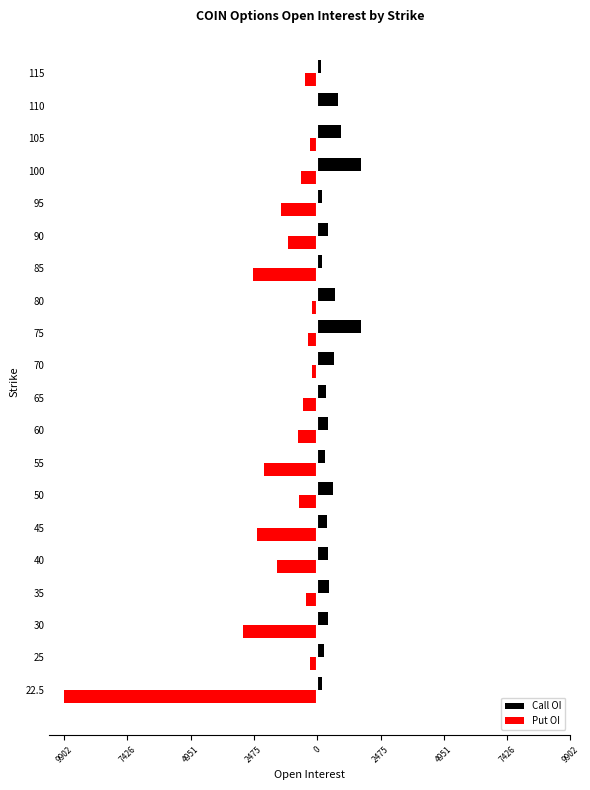

What are all the series names shown in the legend?

Call OI, Put OI